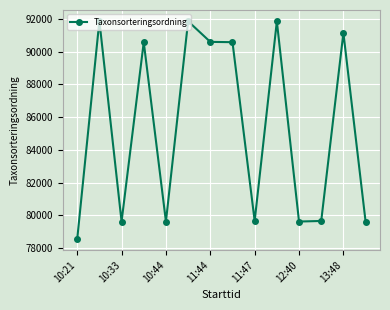

True or false: there are more than 0 points higher than both neighbors.

True